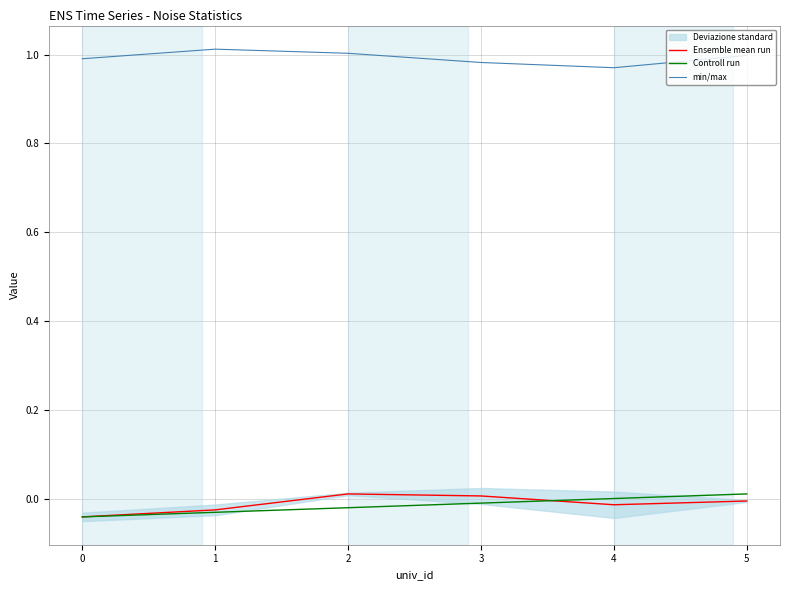

How many values in the Ensemble mean run series exceed 0?

2